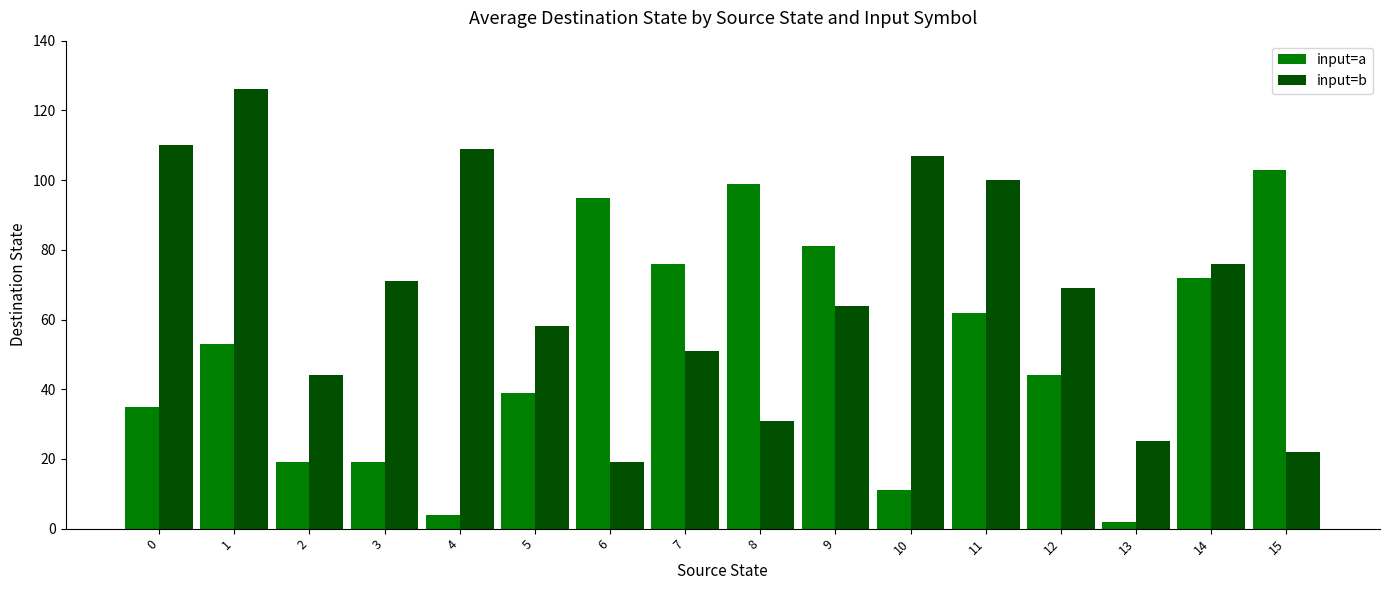

Read the input=a value at 12.

44